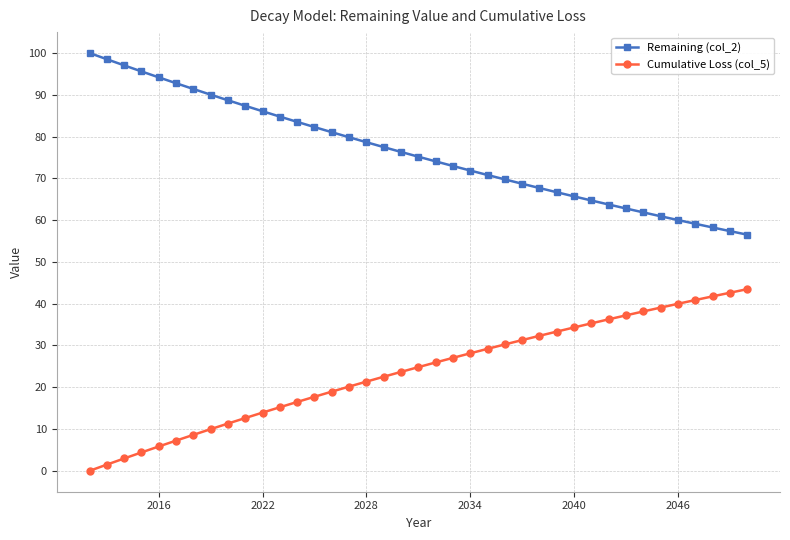

What is the value of the Remaining (col_2) point at the 7th from the left?

91.4